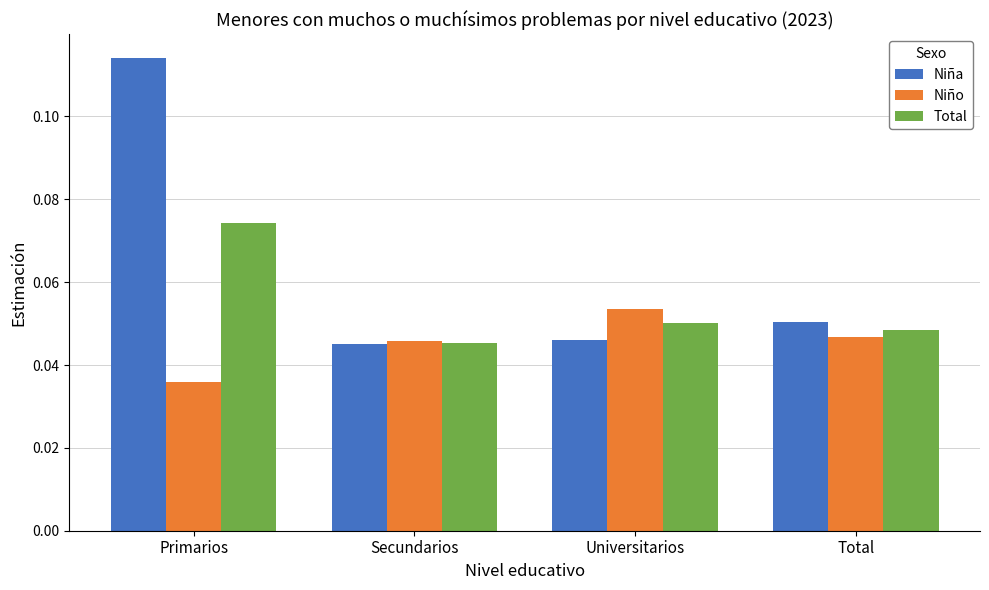

At Primarios, list the series in order from largest to smallest.

Niña, Total, Niño